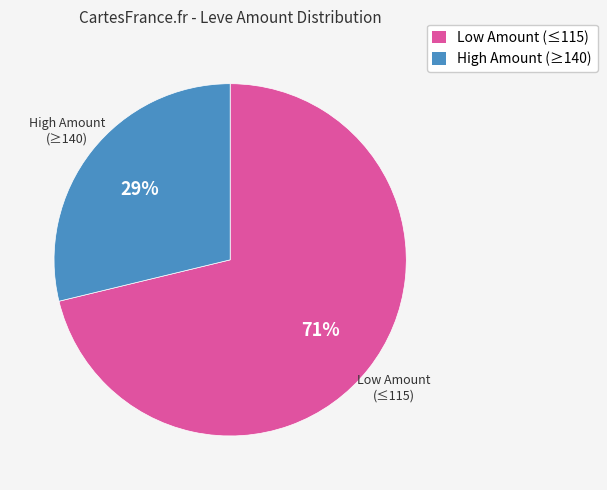

Is there a majority slice in this chart?

Yes